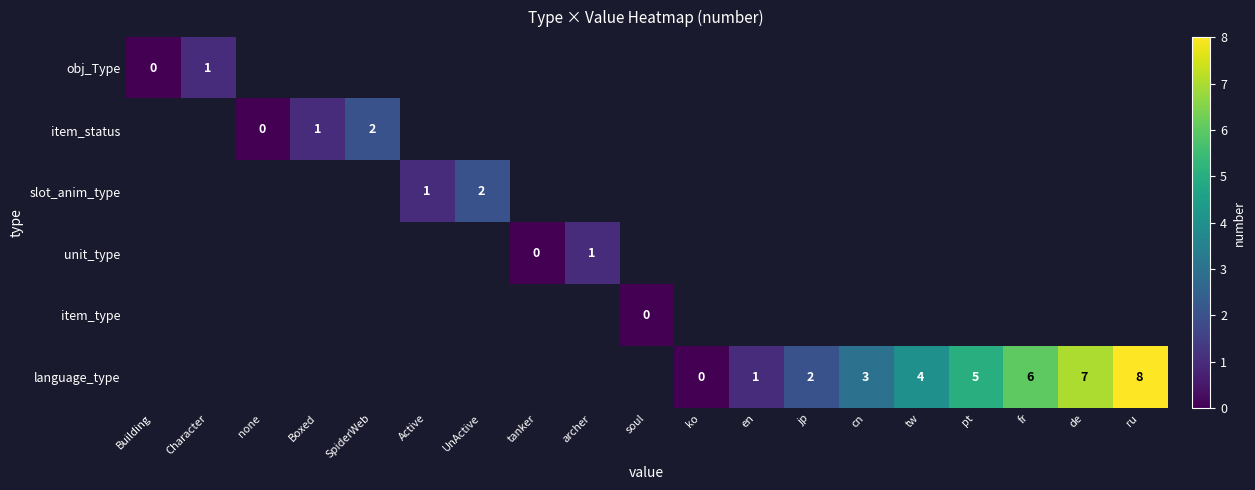

What is the greatest value displayed?

8.0